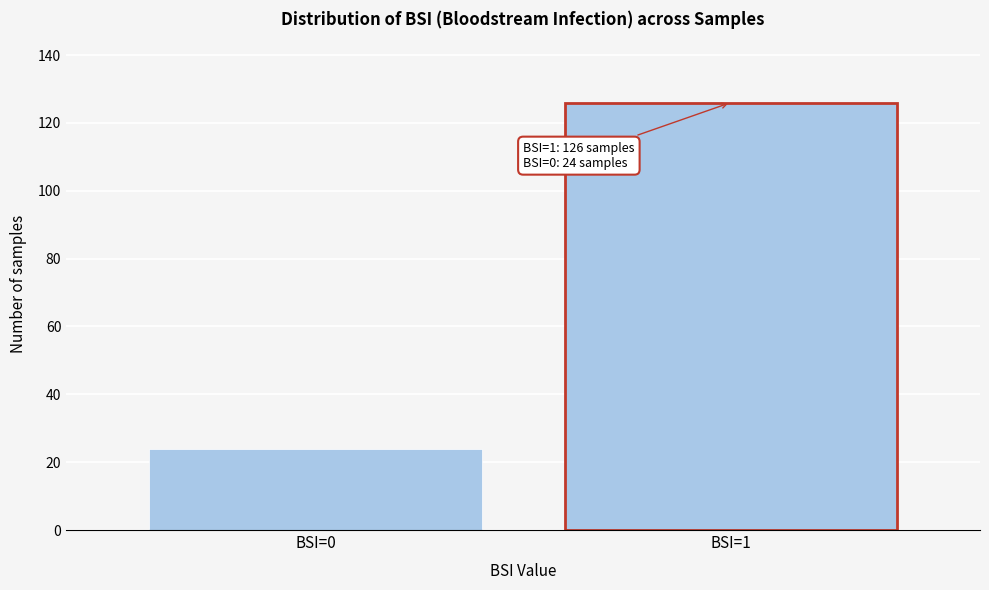

Reading left to right, transcribe all the data shown in this chart.

BSI=0=24	BSI=1=126